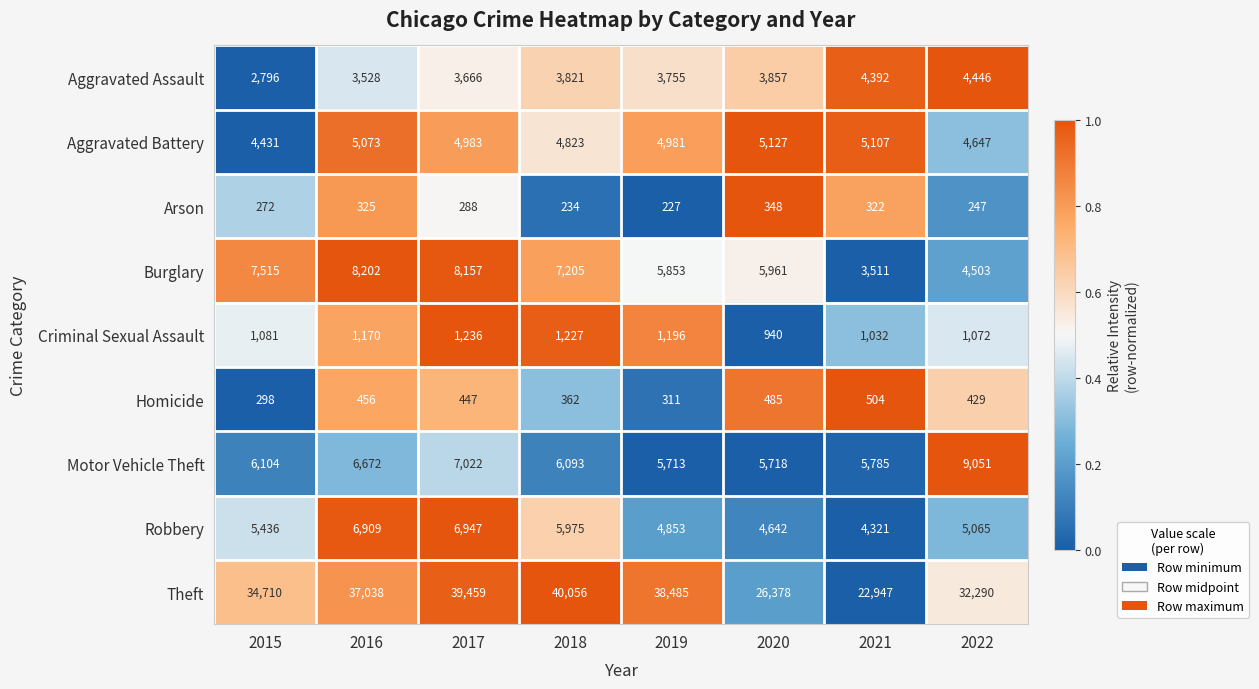

Which category has the highest value across all series?

2018